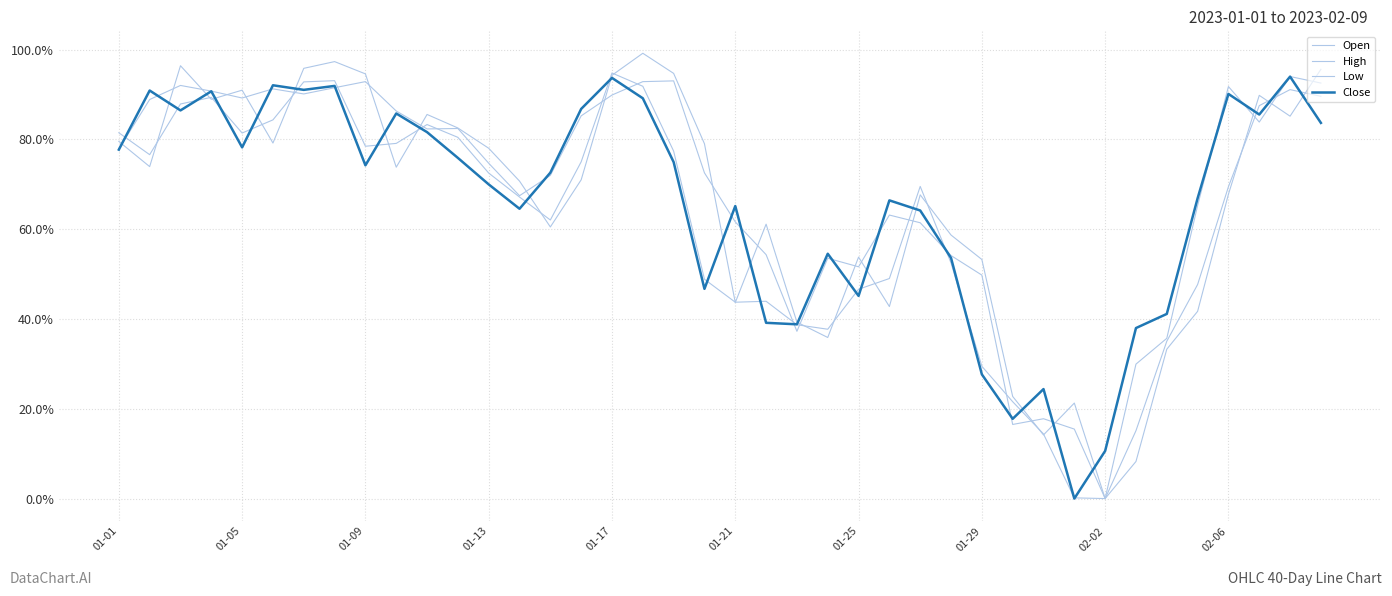

What is the sum of all Open values?

26.2